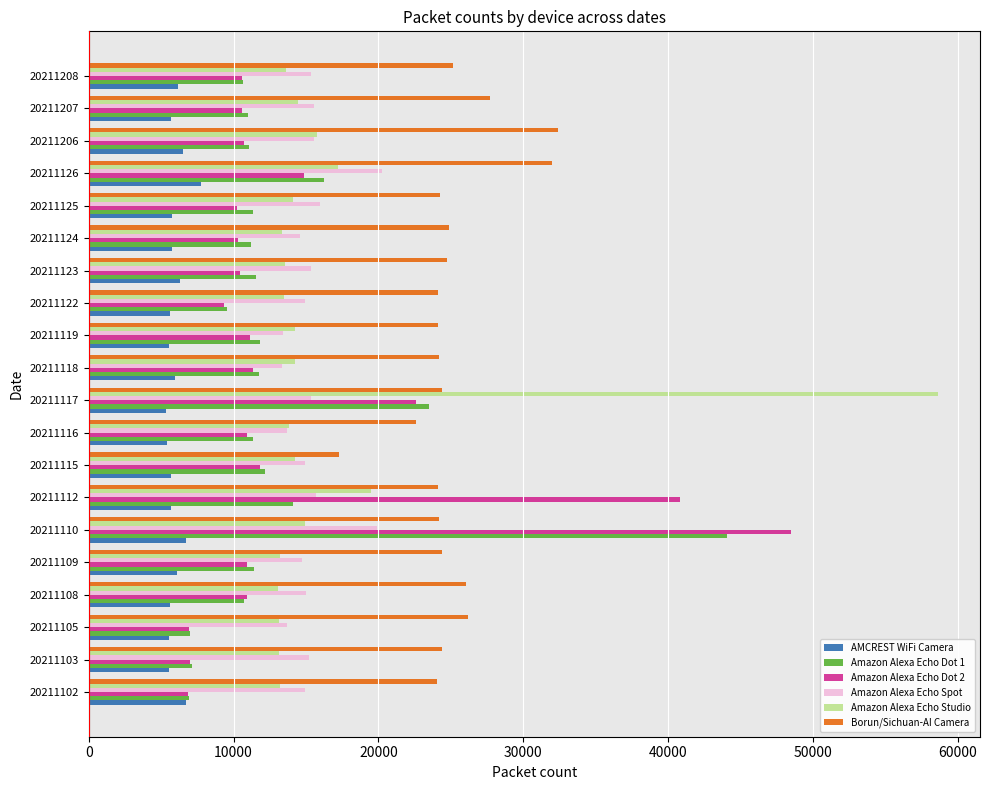

The value of Borun/Sichuan-AI Camera at 20211115 is 17264. True or false?

True